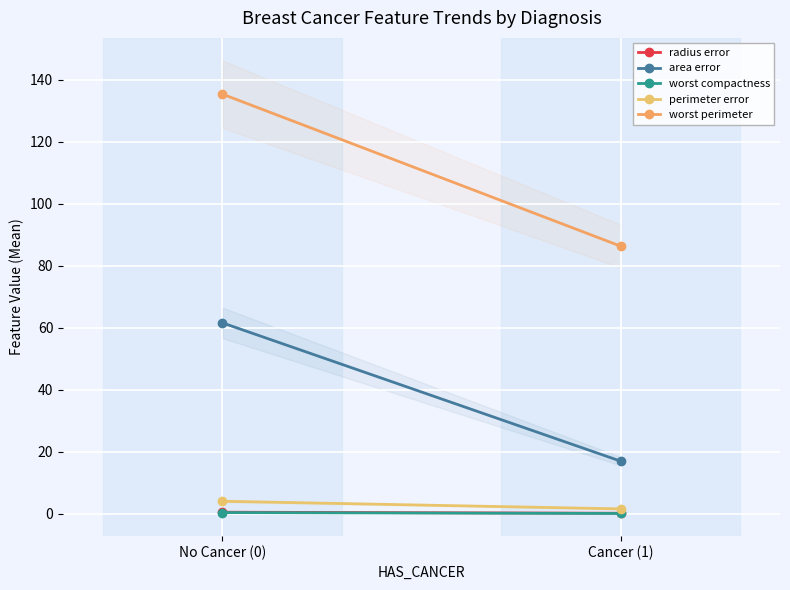

What is the spread (max minus min) of values at Cancer (1)?

86.2